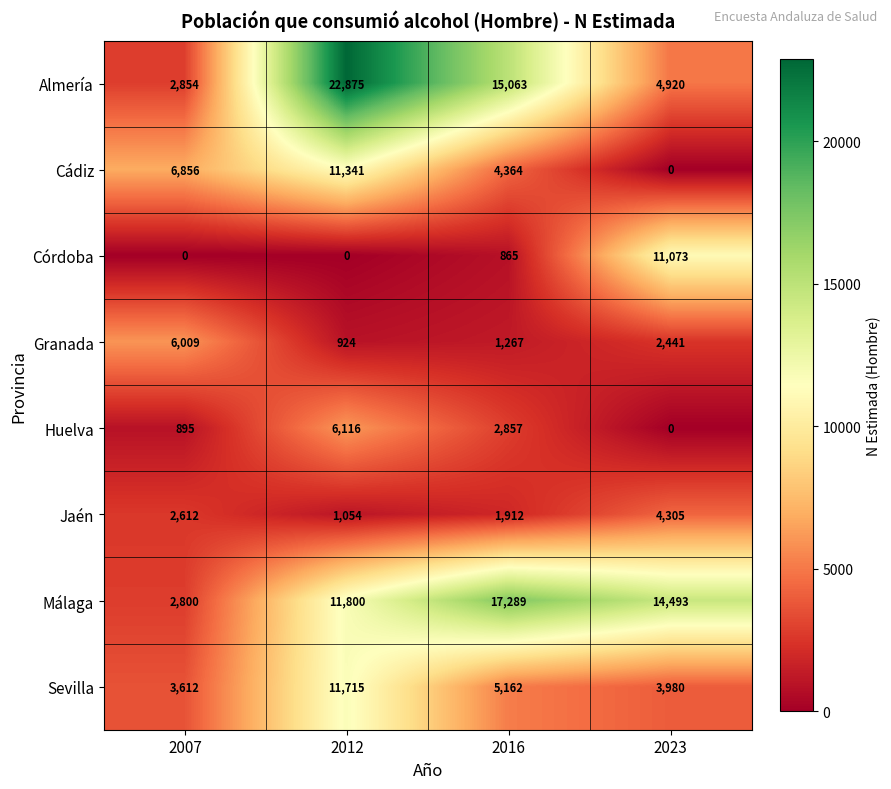

The value of Jaén at 2007 is 4068. True or false?

False